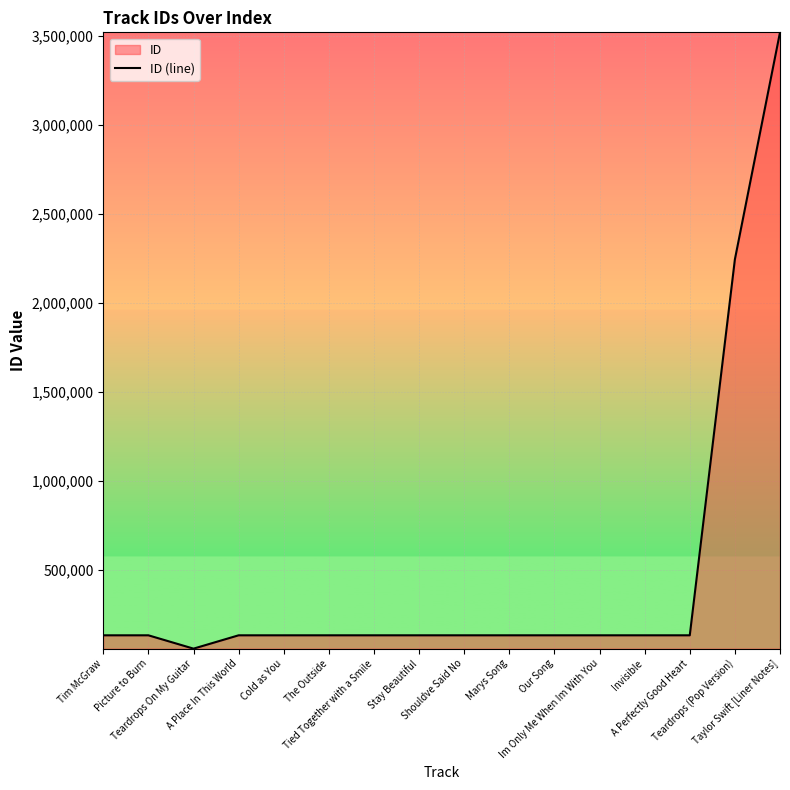

What is the label of the 3rd point from the right?

A Perfectly Good Heart